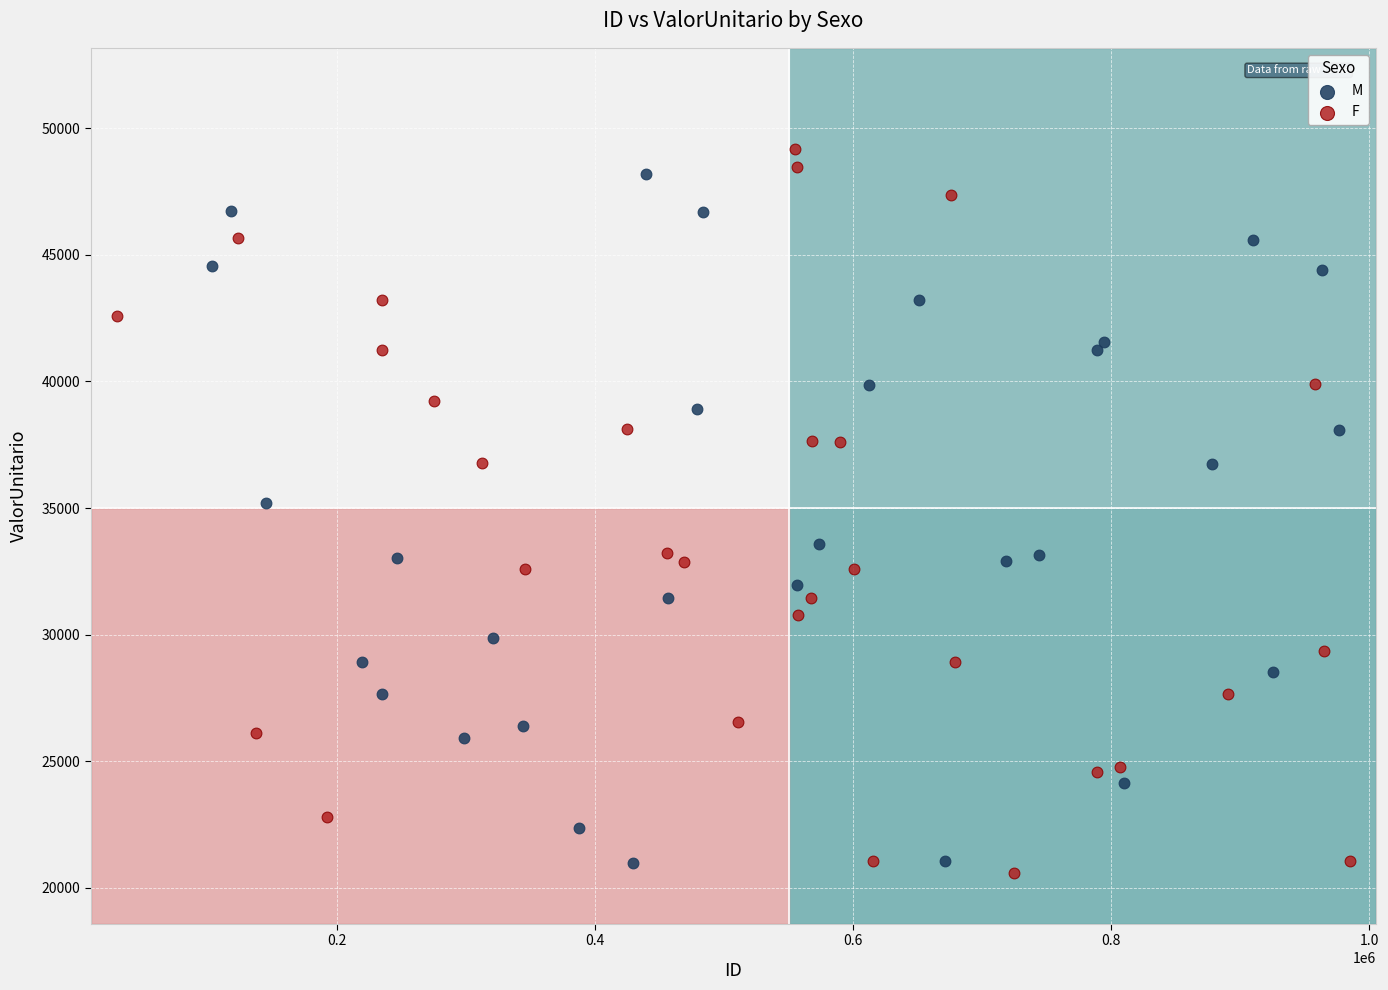

What are all the series names shown in the legend?

M, F